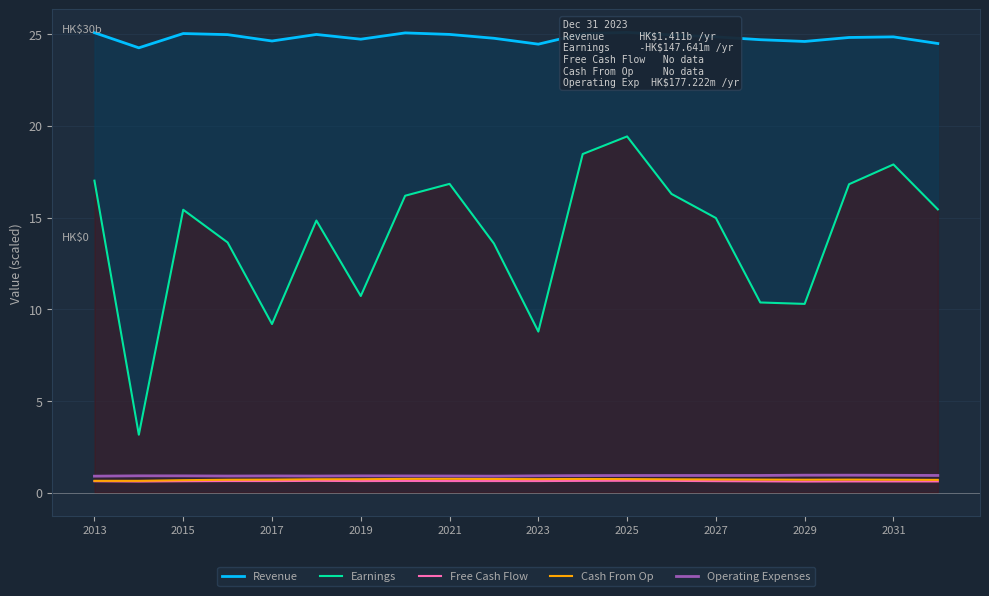

True or false: Earnings and Cash From Op intersect in this chart.

False